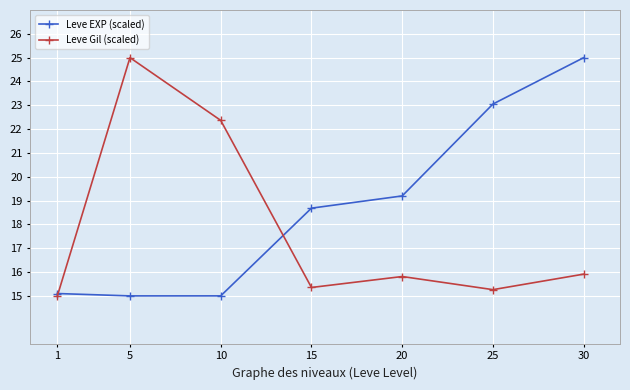

How many values in the Leve Gil (scaled) series exceed 15?

6